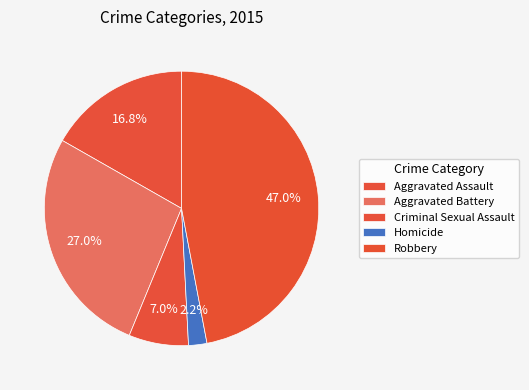

Count the number of slices in the pie.

5